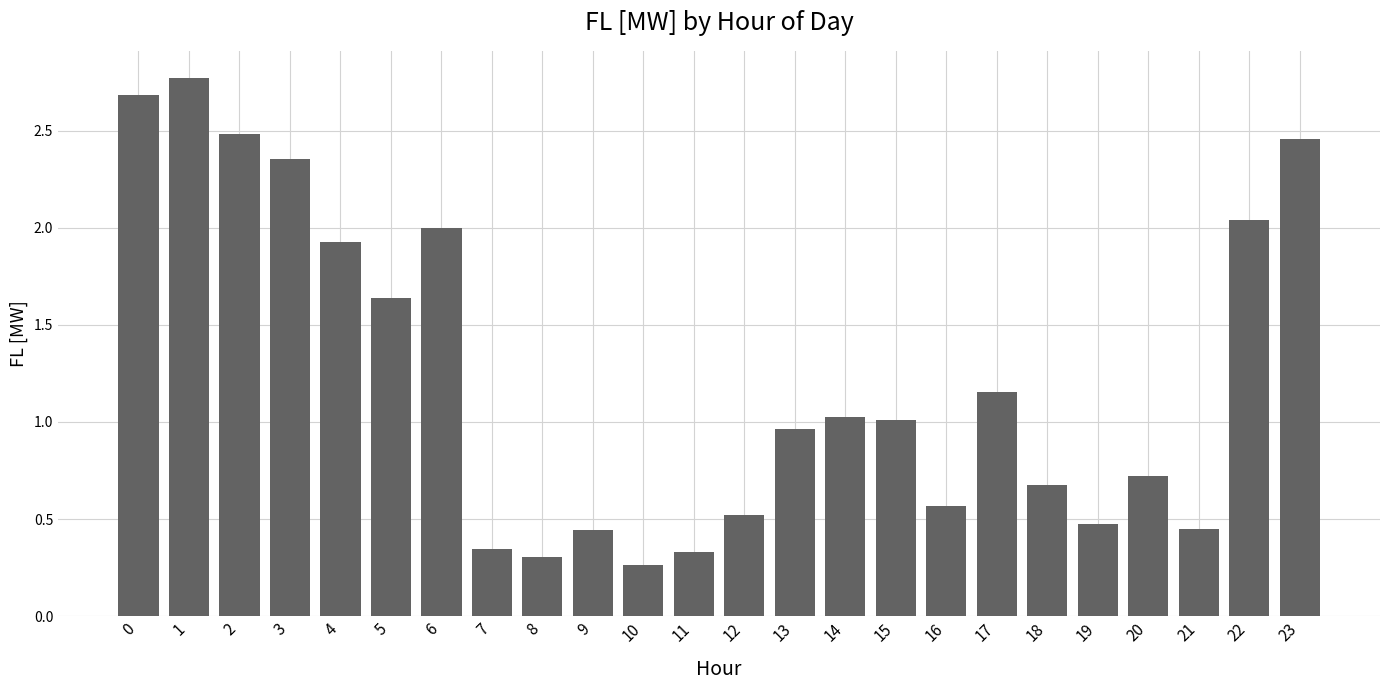

The chart shows a value of 0.7 at 20. True or false?

True